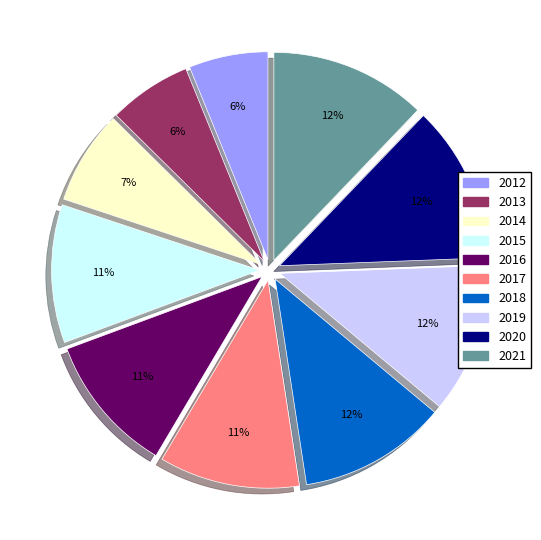

To the nearest percent, what is the combined percentage of 2021 and 2014?

19%